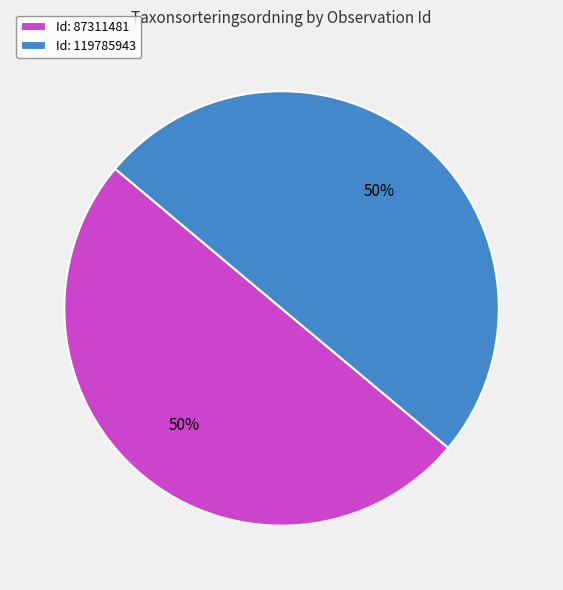

To the nearest percent, what is the average slice percentage?

50%